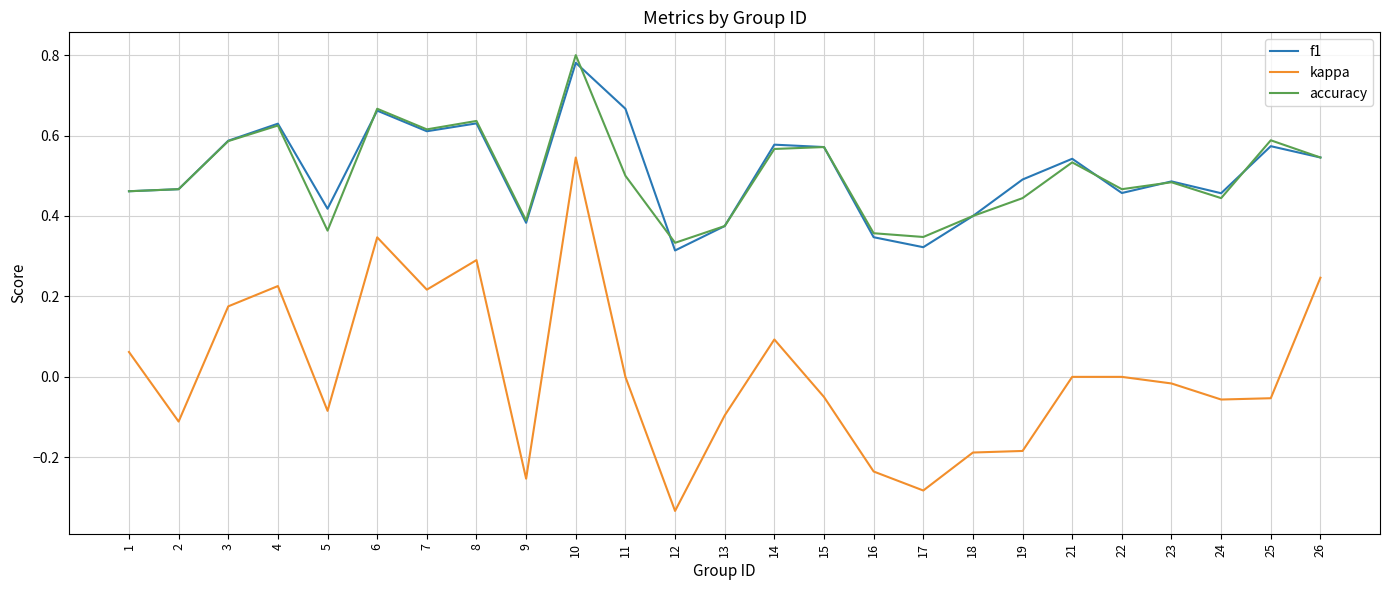

Where does the kappa series first go above 0?

1